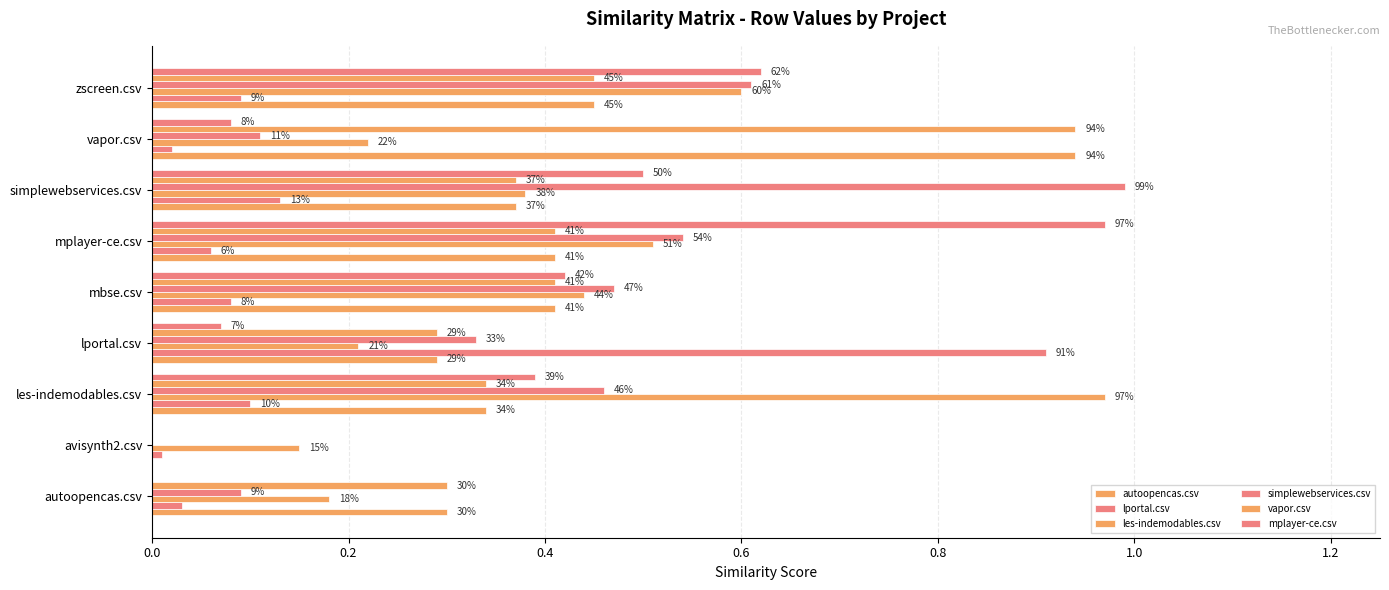

Are the bars horizontal?

Yes